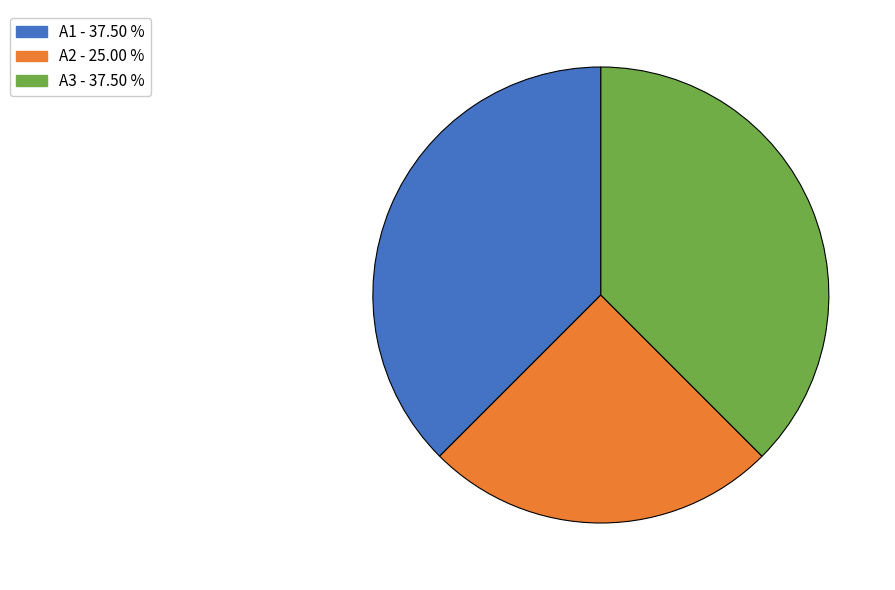

Is the sum of A1 and A2 greater than half?

Yes